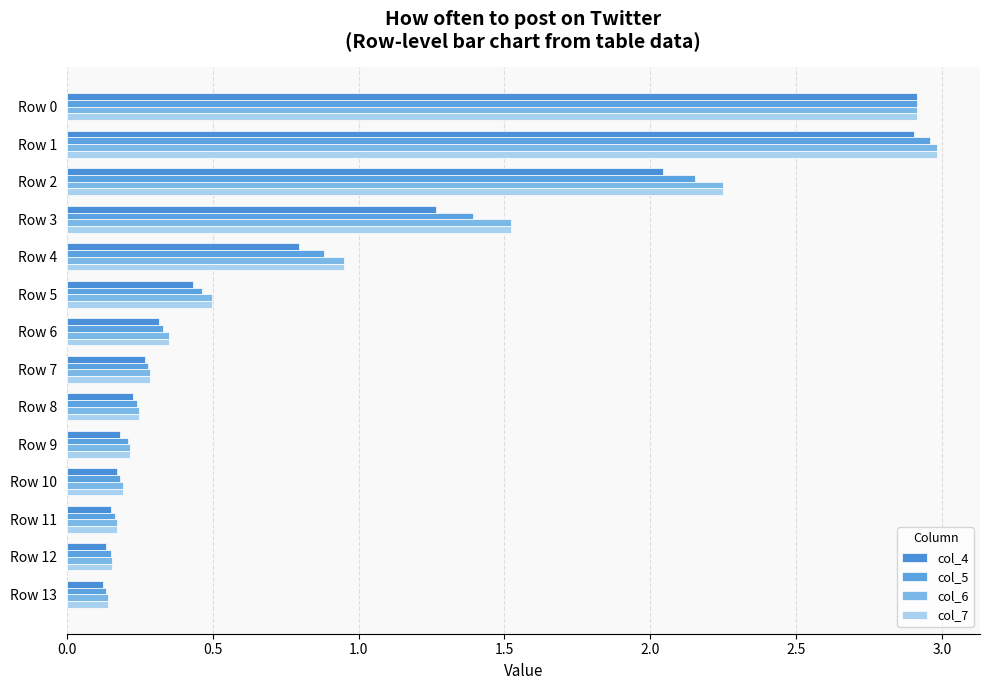

Count the number of categories in the chart.

14